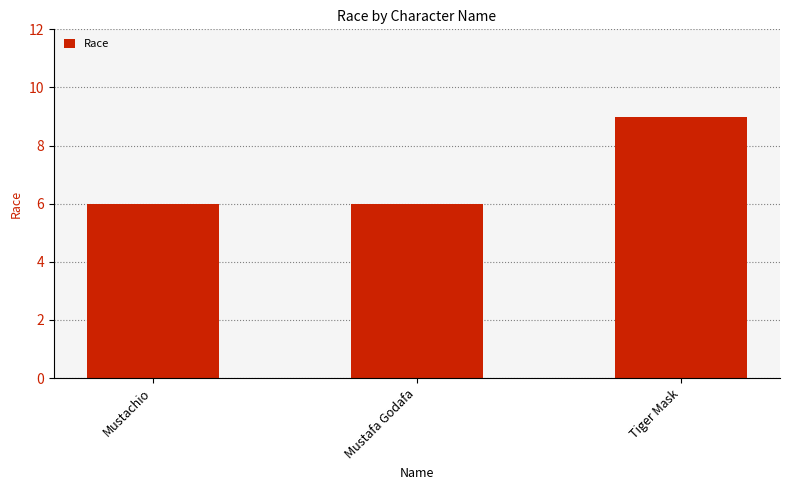

What is the change in value from Mustafa Godafa to Tiger Mask?

+3